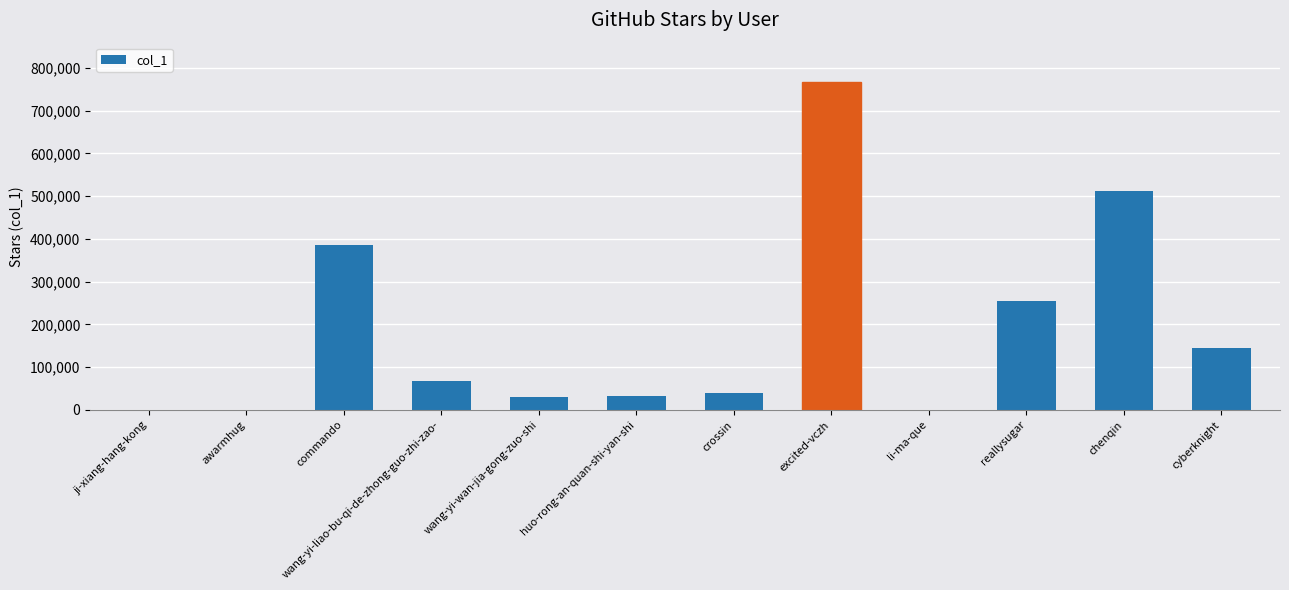

Are the bars horizontal?

No